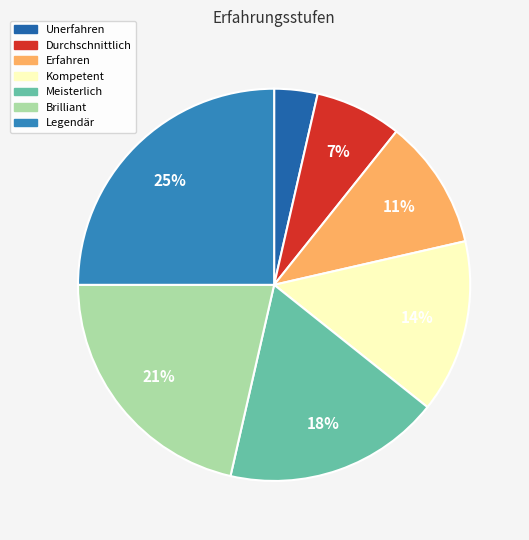

Which has a higher value, Kompetent or Durchschnittlich?

Kompetent